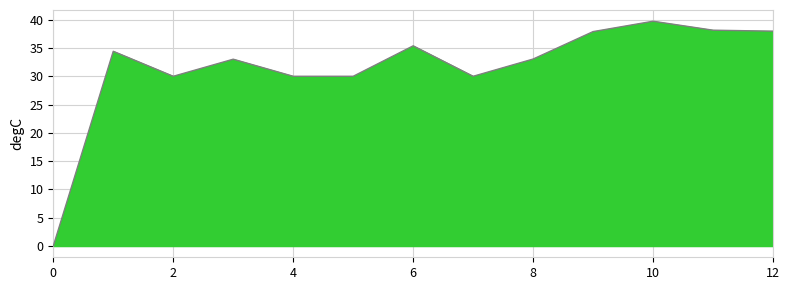

What is the sum of all values?

409.6